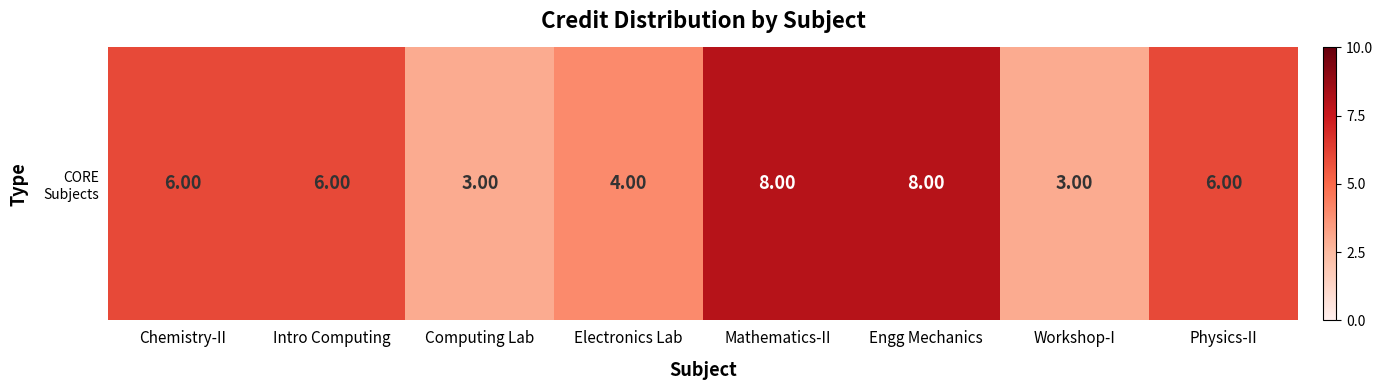

Reading left to right, transcribe all the data shown in this chart.

Chemistry-II=6	Intro Computing=6	Computing Lab=3	Electronics Lab=4	Mathematics-II=8	Engg Mechanics=8	Workshop-I=3	Physics-II=6